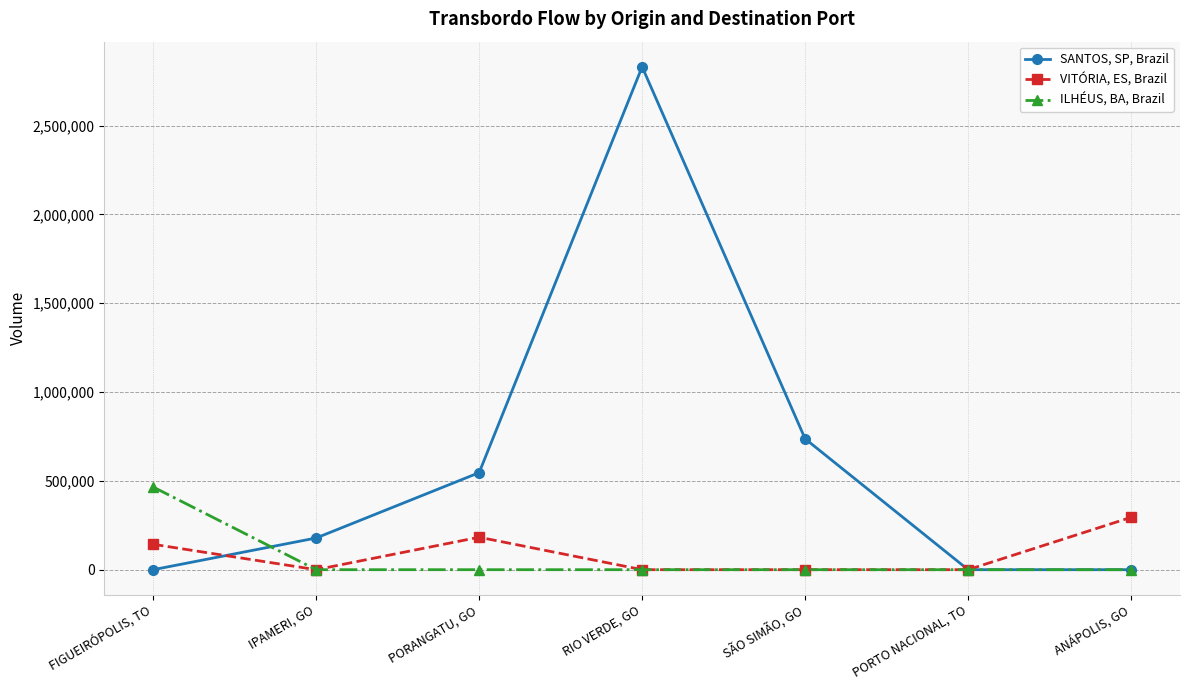

At which category does SANTOS, SP, Brazil reach its first local peak?

RIO VERDE, GO